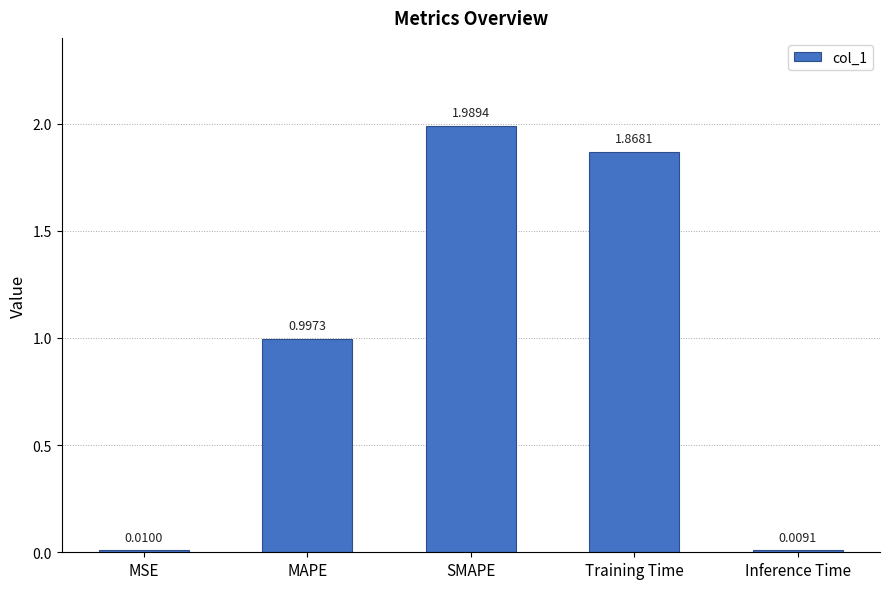

At which category does the chart reach its peak across all series?

SMAPE